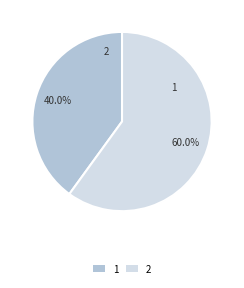

To the nearest percent, what is the difference between the 2 and 1 slice percentages?

20%